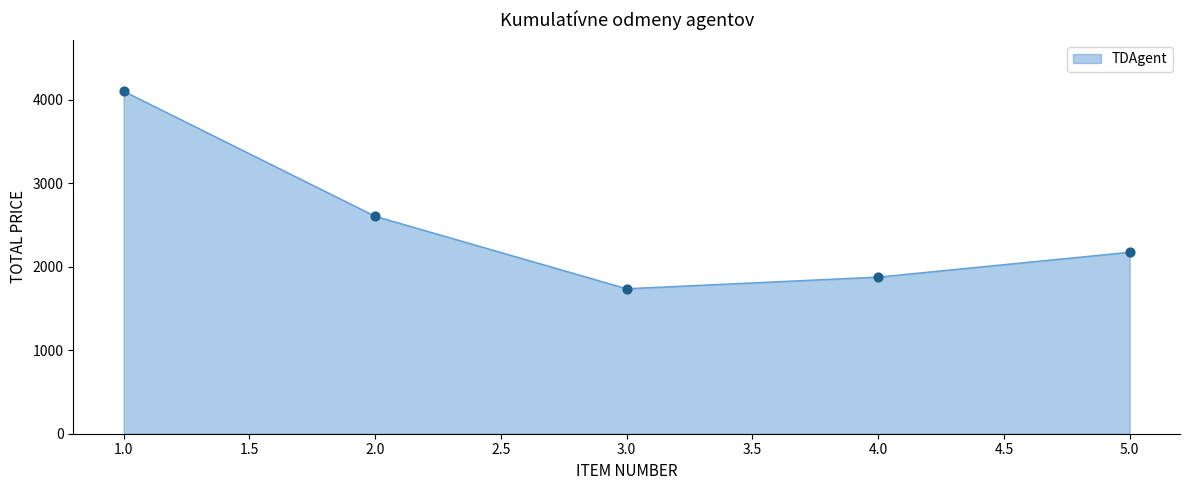

What is the ratio of the value at 2.0 to the value at 3.0?

1.5